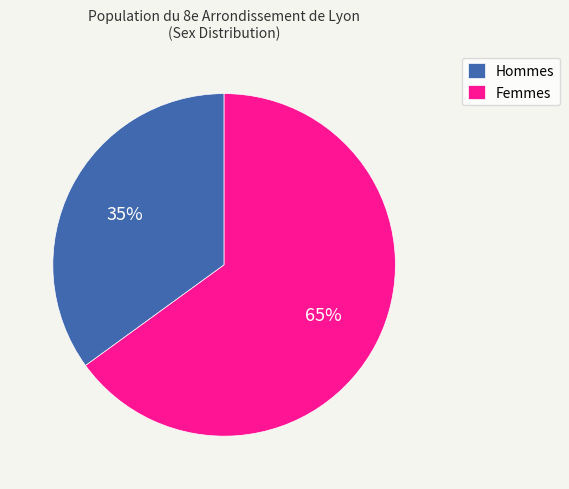

What is the ratio of the value at Hommes to the value at Femmes?

0.5